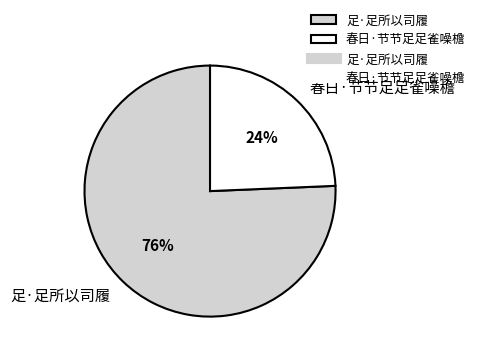

Do 春日·节节足足雀噪檐 and 足·足所以司履 together represent more than half of the pie?

Yes